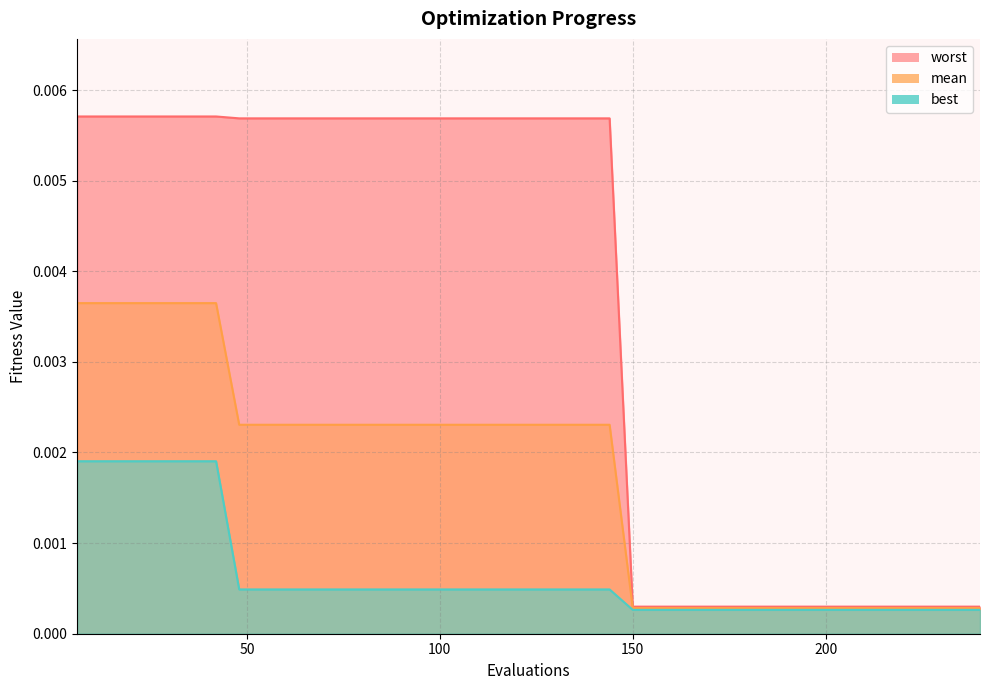

Is the value of best at 36 greater than the value of mean at 66?

No